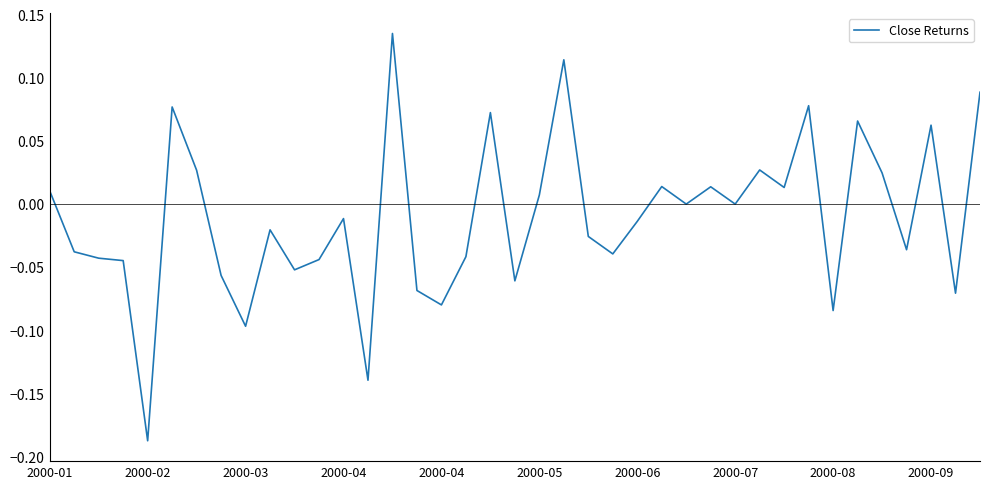

What is the difference between the maximum and minimum values?

0.3